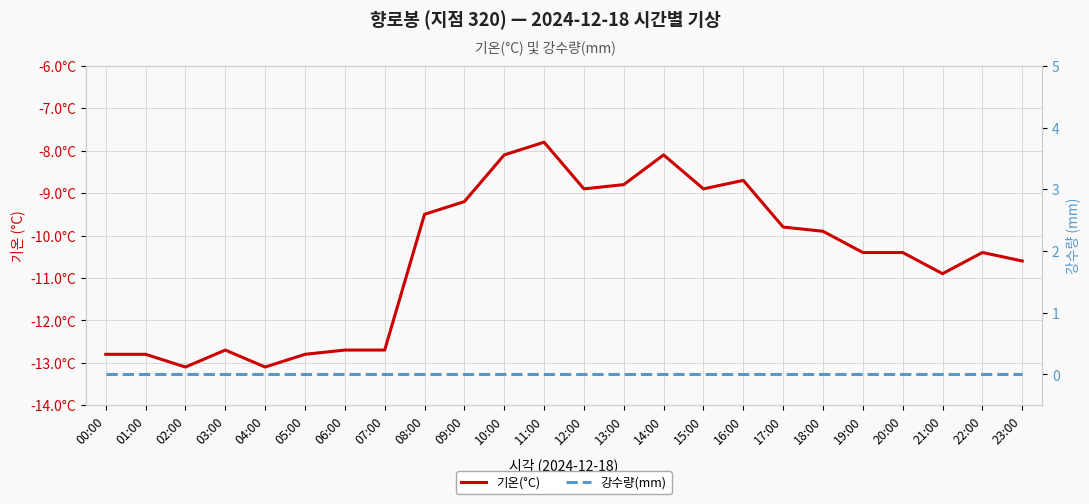

At which category is the sum across all series the highest?

11:00